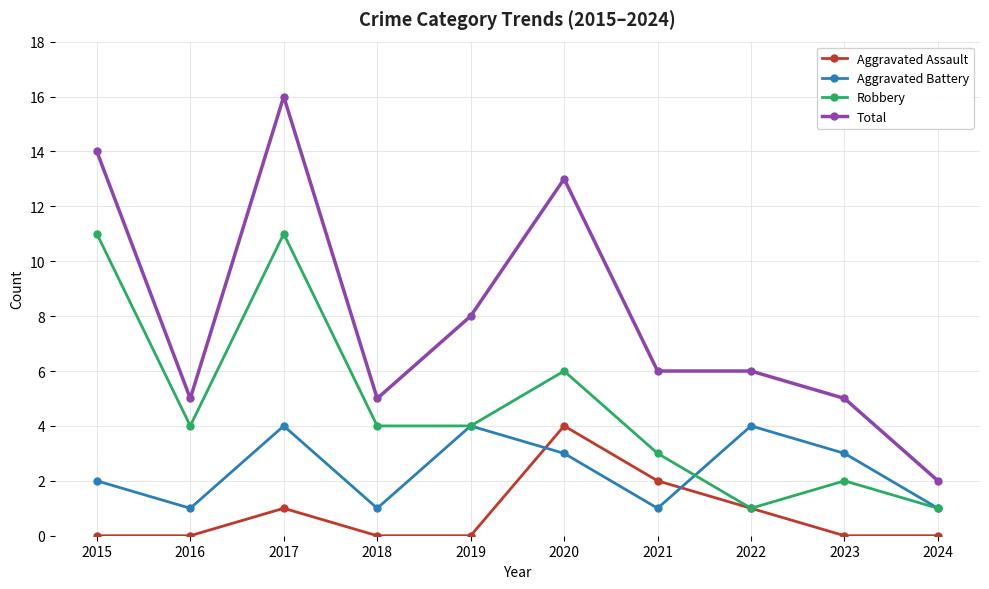

True or false: Total and Robbery cross at least once.

False